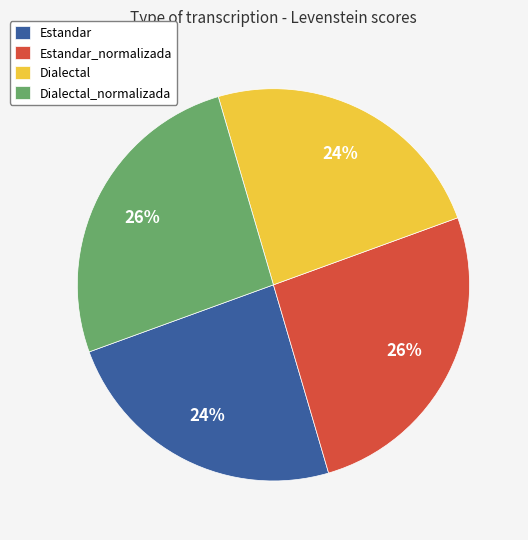

To the nearest percent, what portion does Estandar represent?

24%